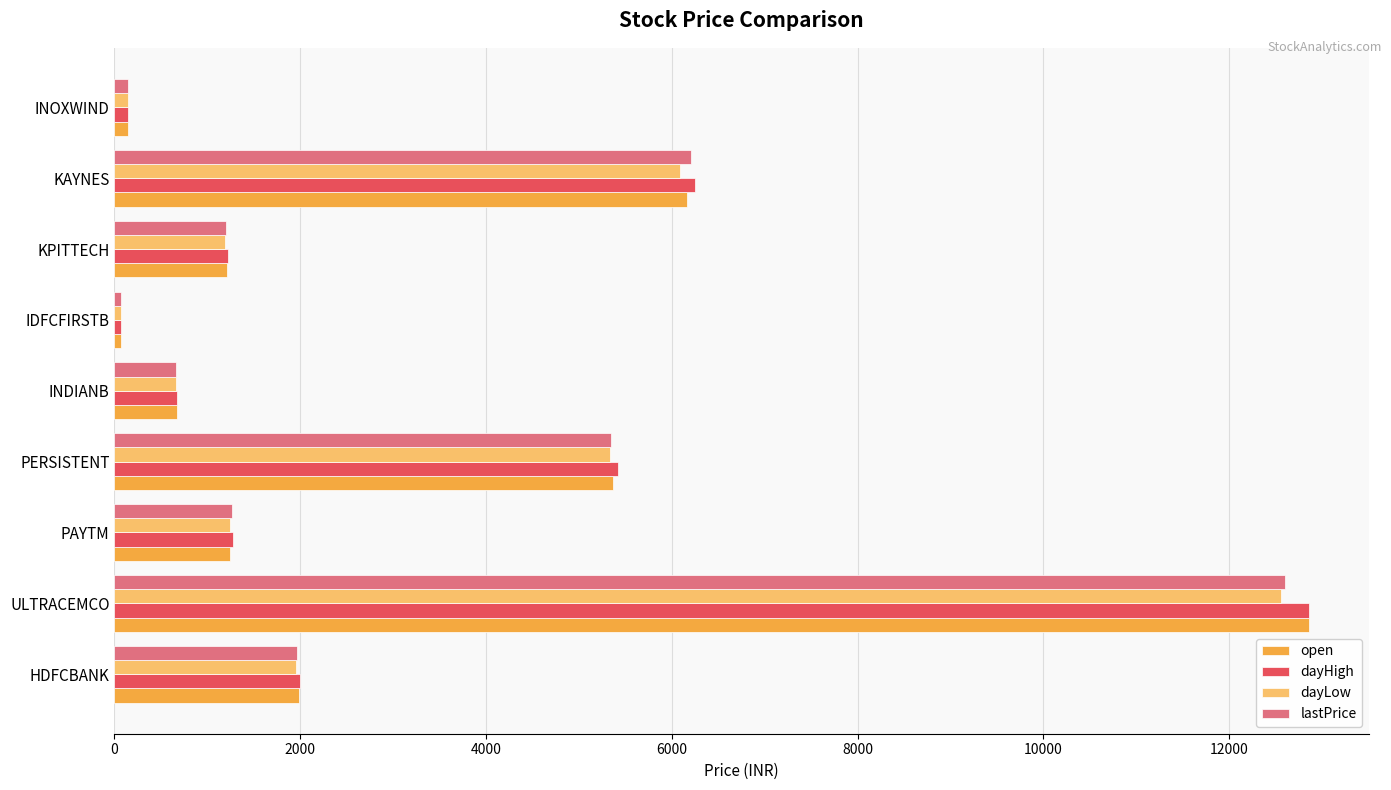

What is the approximate value of open at ULTRACEMCO?

12864.0